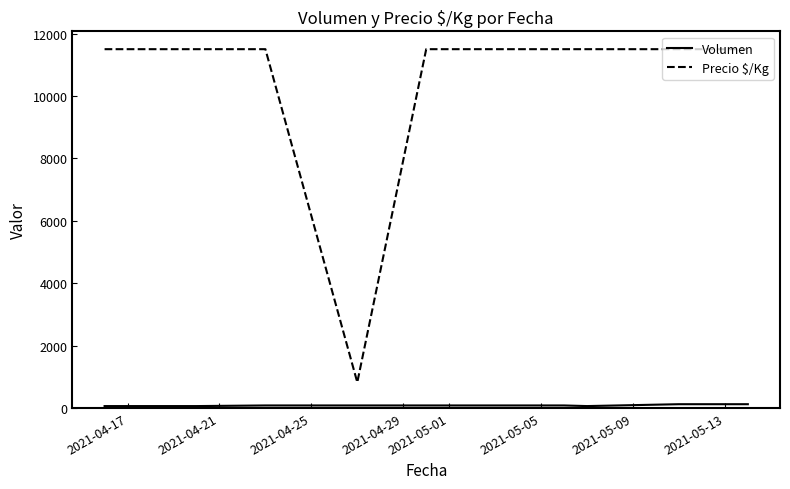

Which series has the widest spread of values?

Precio $/Kg